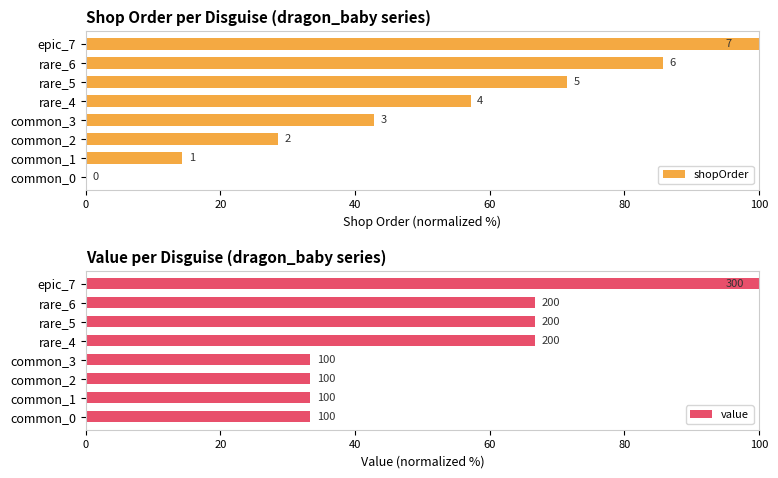

How many groups of bars are there?

8